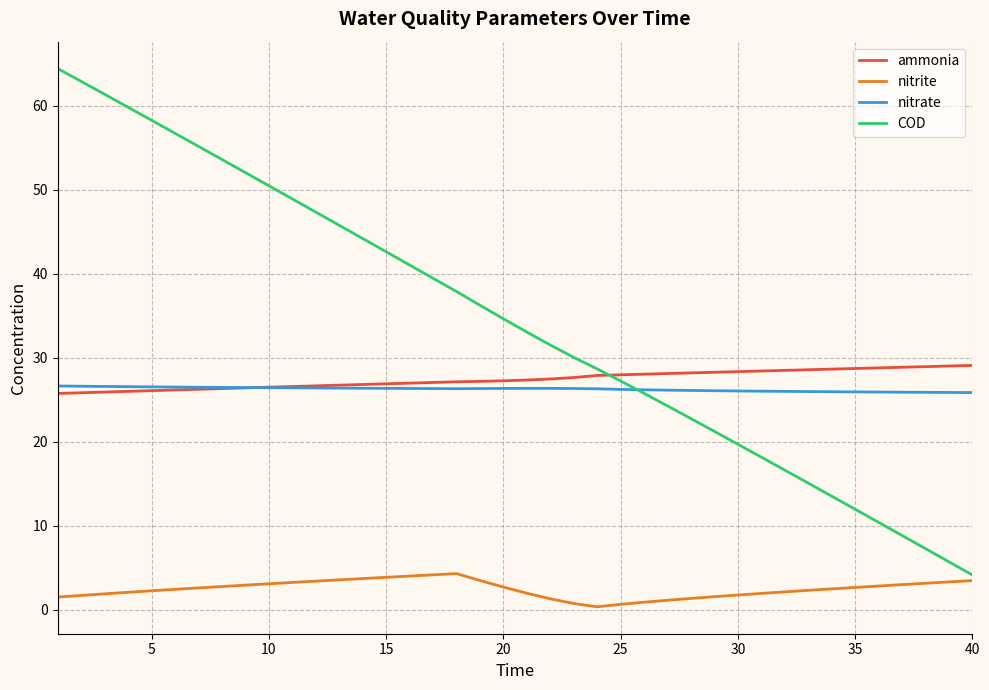

How many times do ammonia and nitrate cross each other?

1